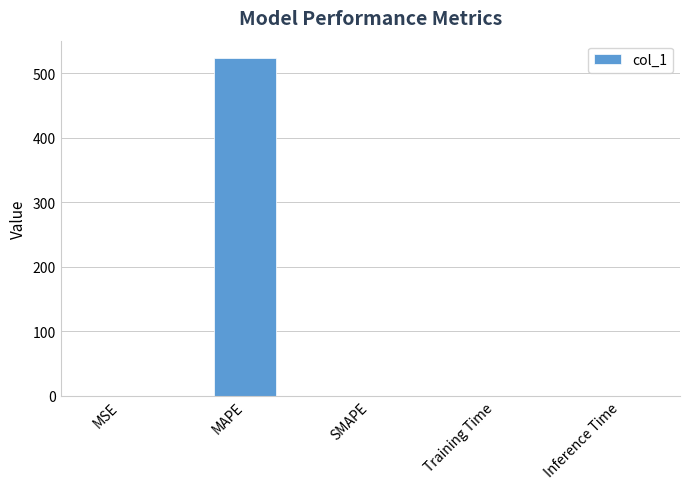

Are the bars grouped side by side (vs. stacked)?

No